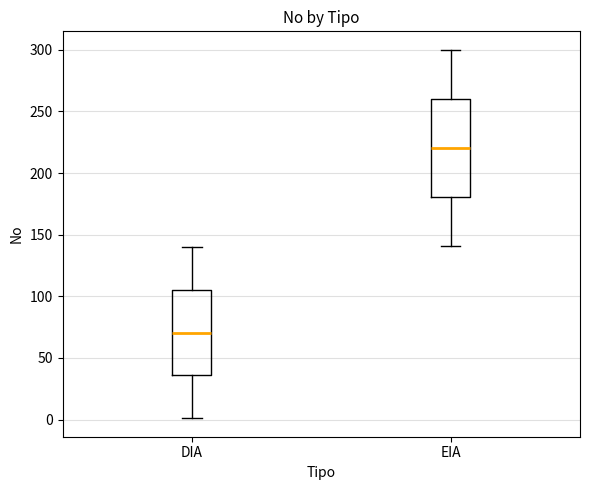

Where is the lower edge of the box for DIA on the y-axis? The values are not printed on the chart, so give them approximately, as read against the axis.

35